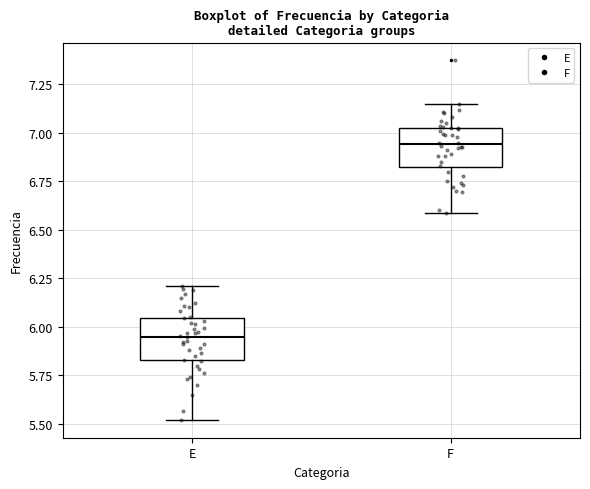

Which box has the lowest median line?

E